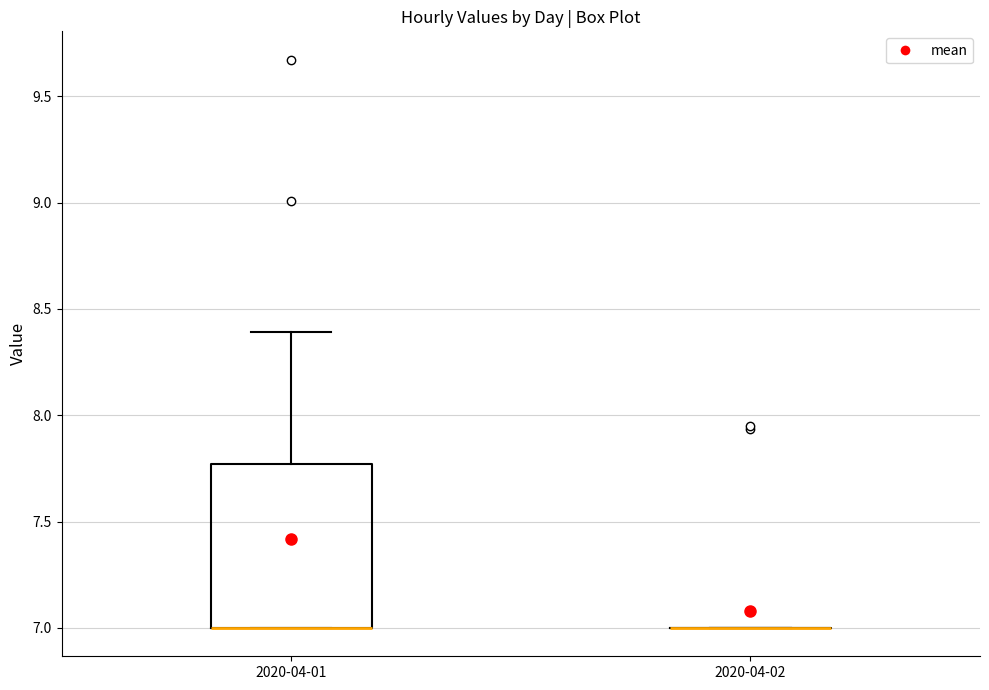

Reading left to right, read every box against the y-axis: the position of its median line, the range the box covers, and the ends of its whiskers. The values are not printed on the chart, so give them approximately, as read against the axis.

2020-04-01: median 7.00 (drawn on the box's lower edge), box 7.00 to 7.75, whiskers 7.00 to 8.40
2020-04-02: box collapsed to a line at 7.00, whiskers 7.00 to 7.00